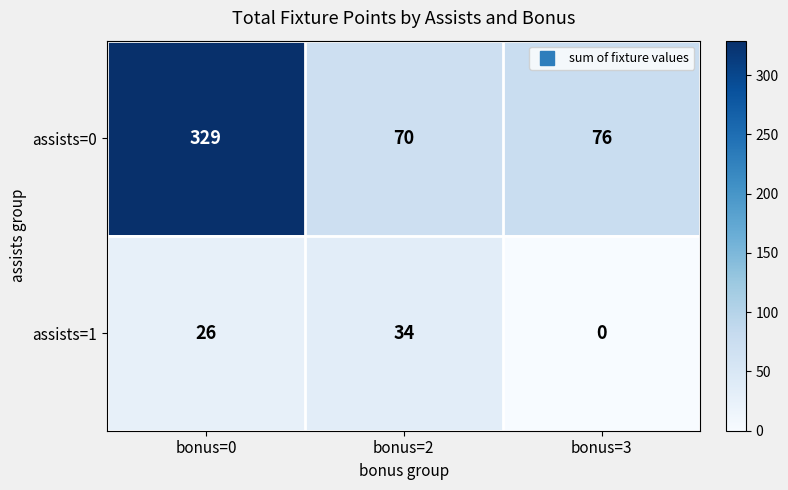

What is the sum of all assists=1 values?

60